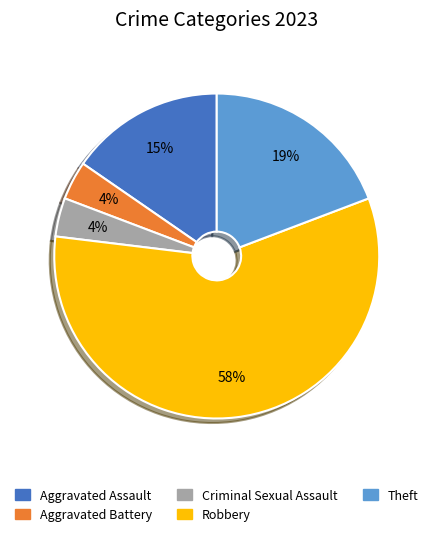

Which slice is the largest?

Robbery